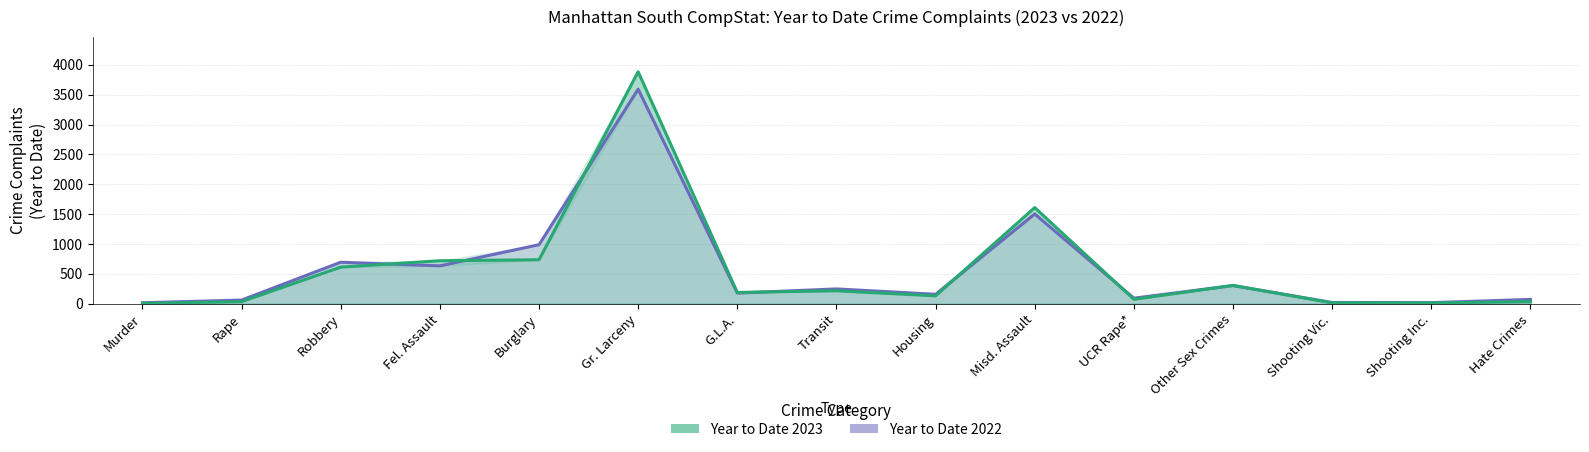

The Year to Date 2022 series shows 247 at Transit. True or false?

True